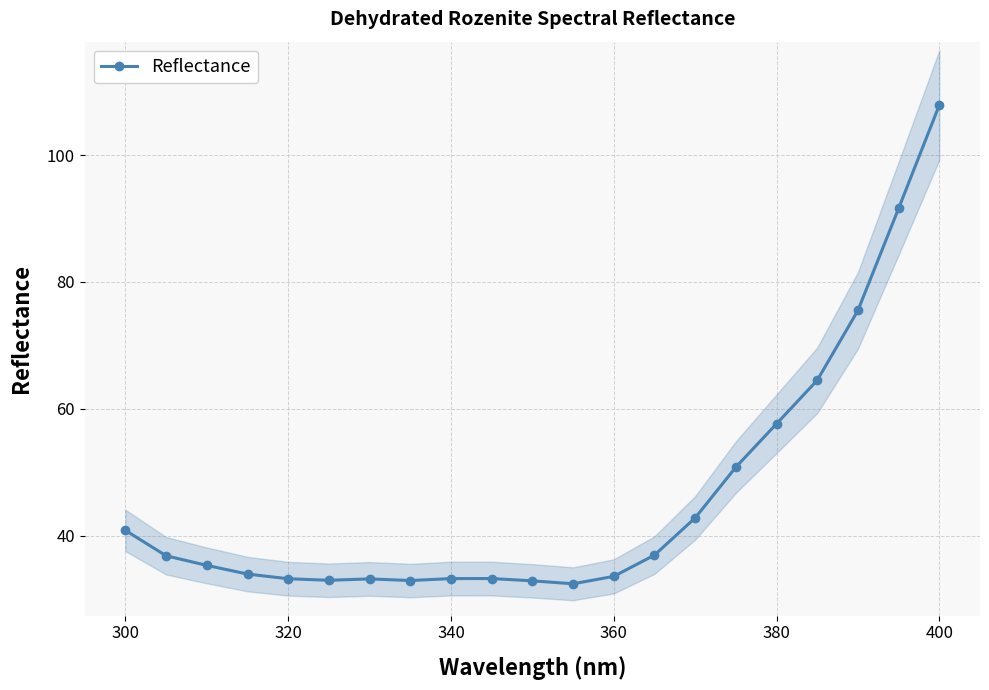

What is the highest value of the Reflectance series?

107.9